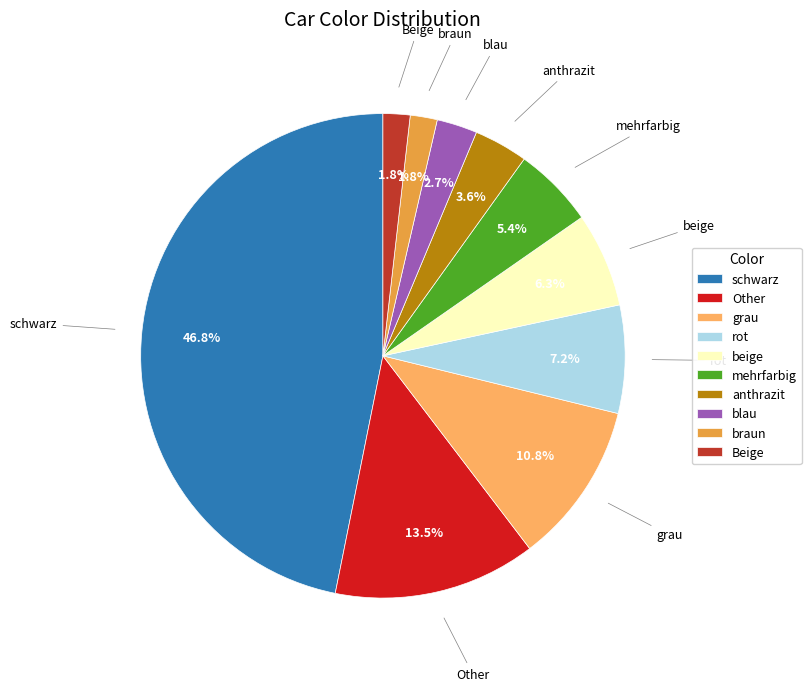

How many segments does this pie chart have?

10